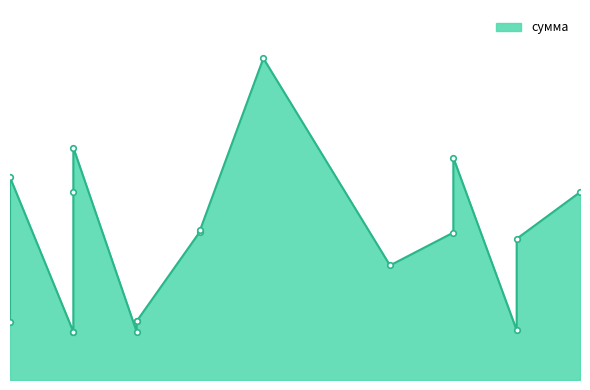

Approximately how many times larger is the value at 2025-03-11 compared to 2025-03-10?

3.2